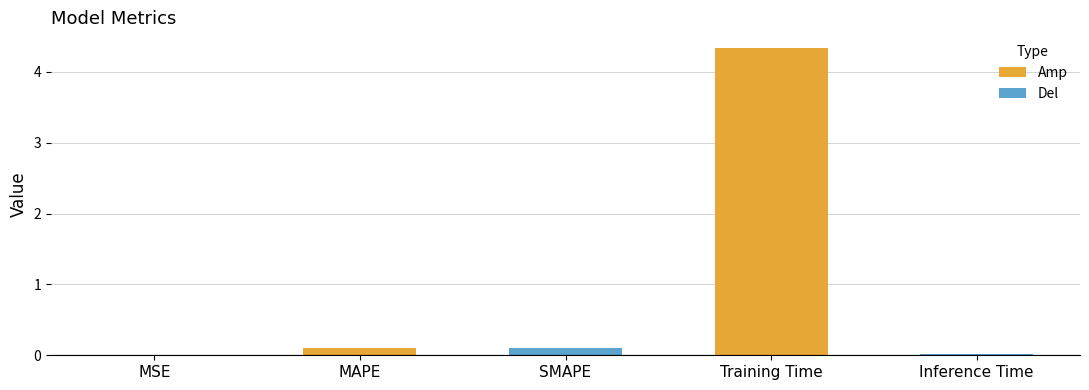

Between Training Time and Inference Time, which is larger?

Training Time